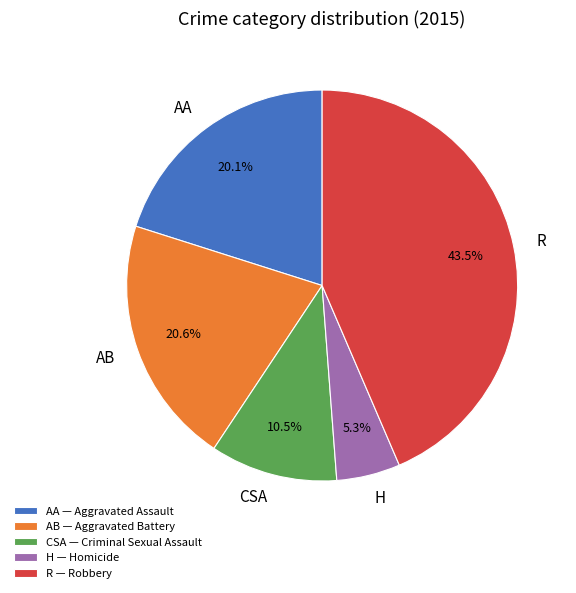

What percentage do R and H together represent?

48.8%